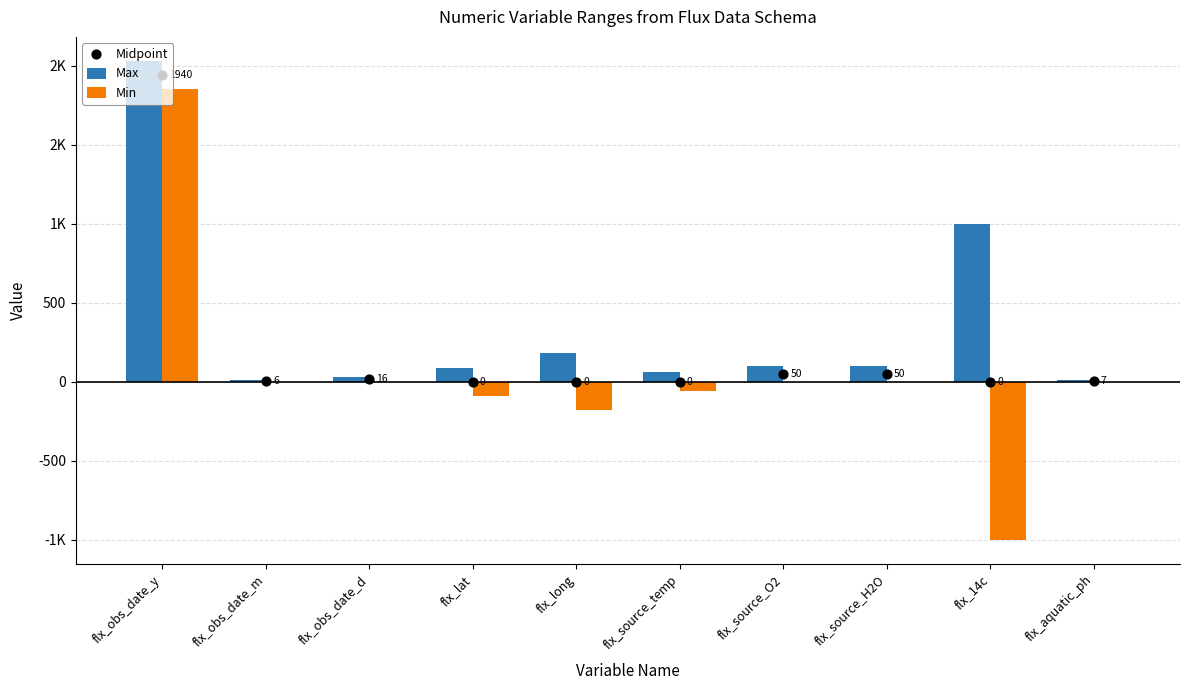

At how many categories does at least one series exceed 832?

2